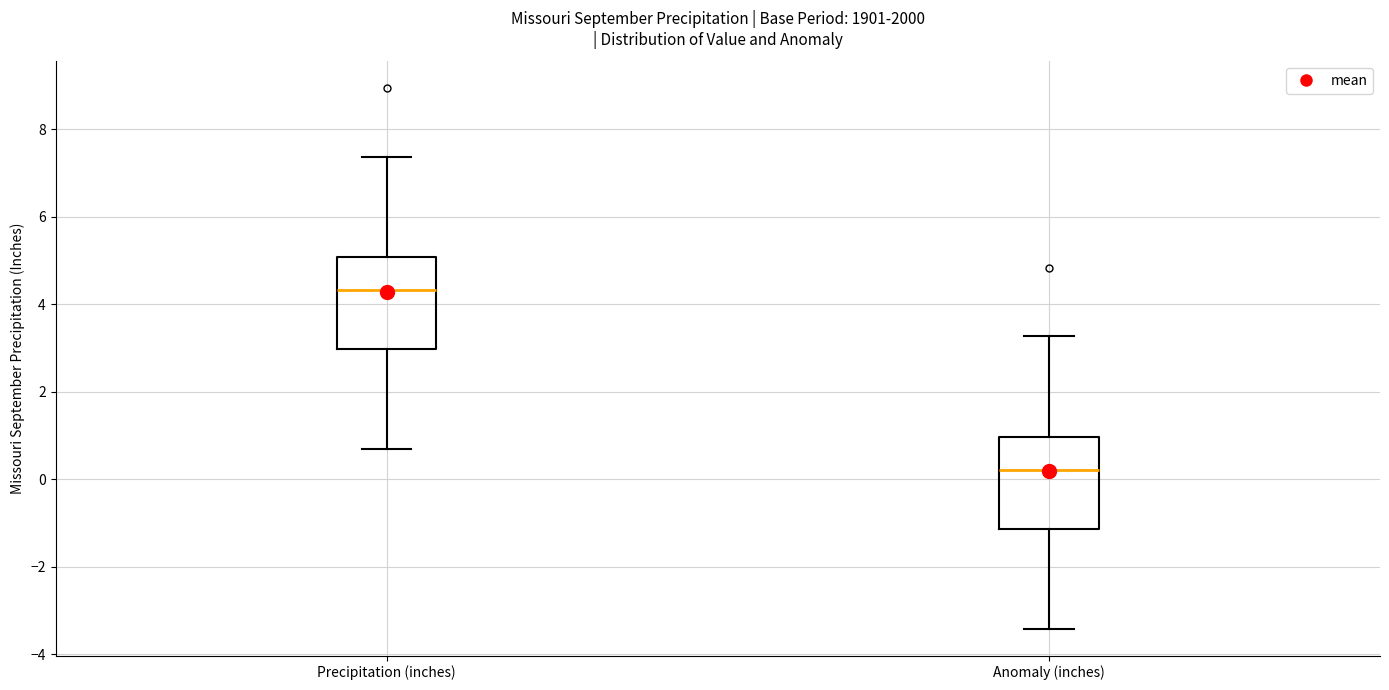

Reading left to right, transcribe this box plot: for each box, give where its median line is, the range the box spans, and where its two whiskers end, as read against the y-axis. The values are not printed on the chart, so give them approximately, as read against the axis.

Precipitation (inches): median 4.4, box 3.0 to 5.0, whiskers 0.6 to 7.4
Anomaly (inches): median 0.2, box -1.2 to 1.0, whiskers -3.4 to 3.2